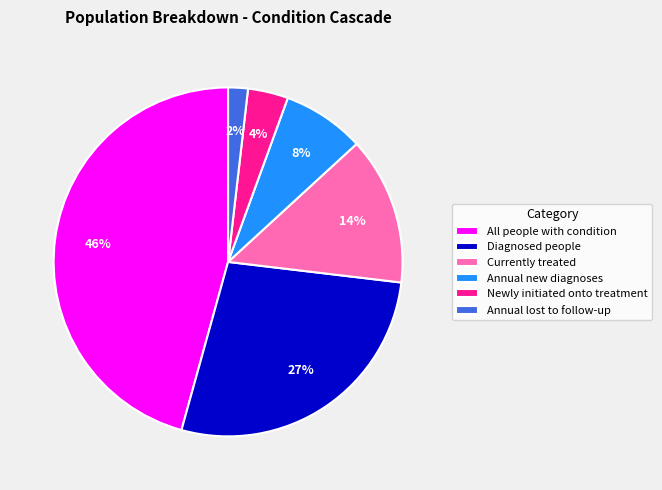

Count the number of slices in the pie.

6